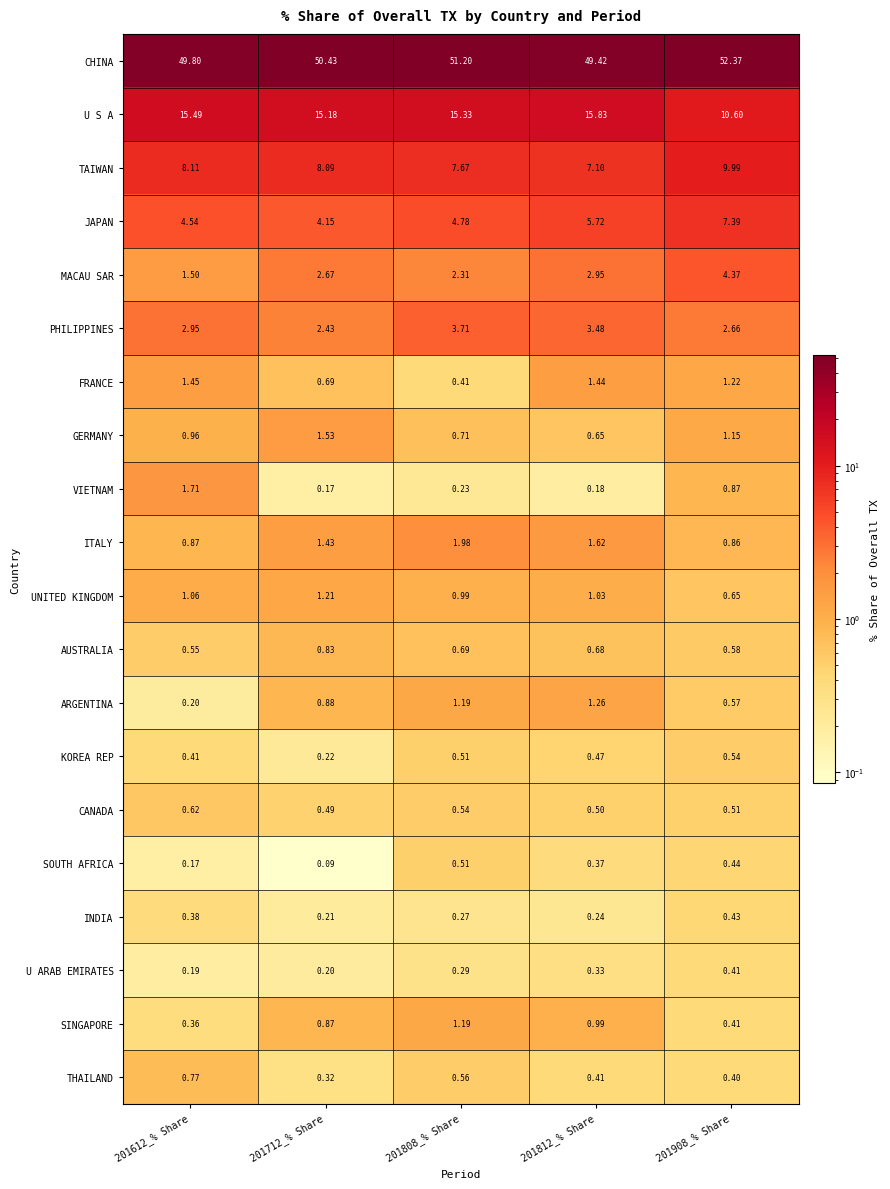

Which series has the widest spread of values?

U S A